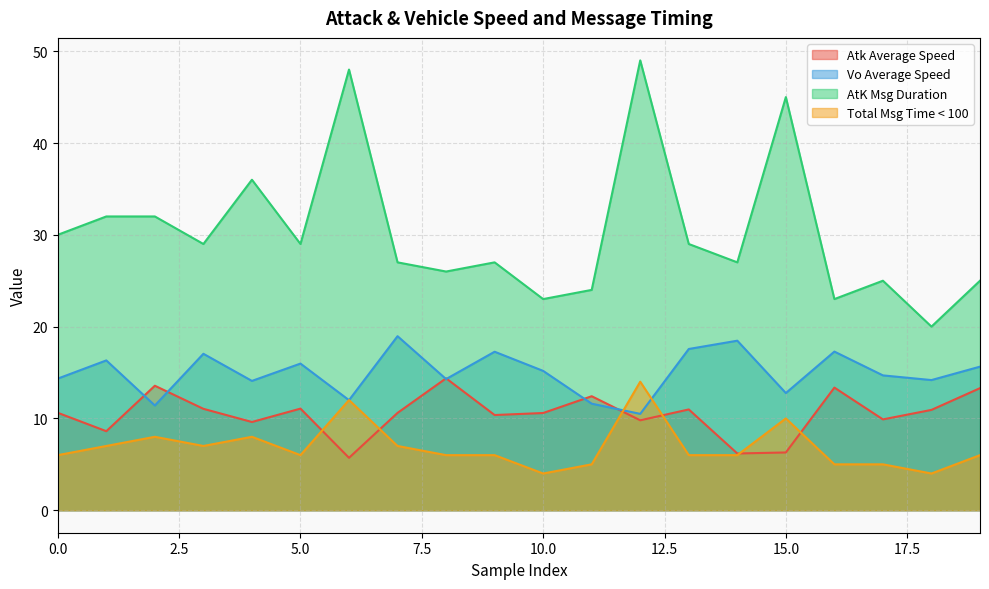

The value of AtK Msg Duration at 901 is 15.0. True or false?

False